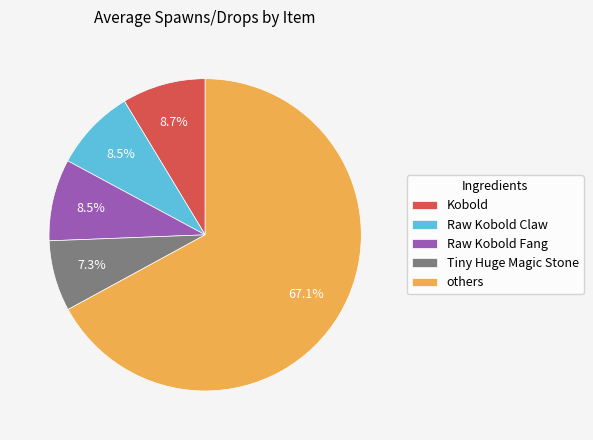

Combined, what portion of the pie is Raw Kobold Fang and others?

75.5%